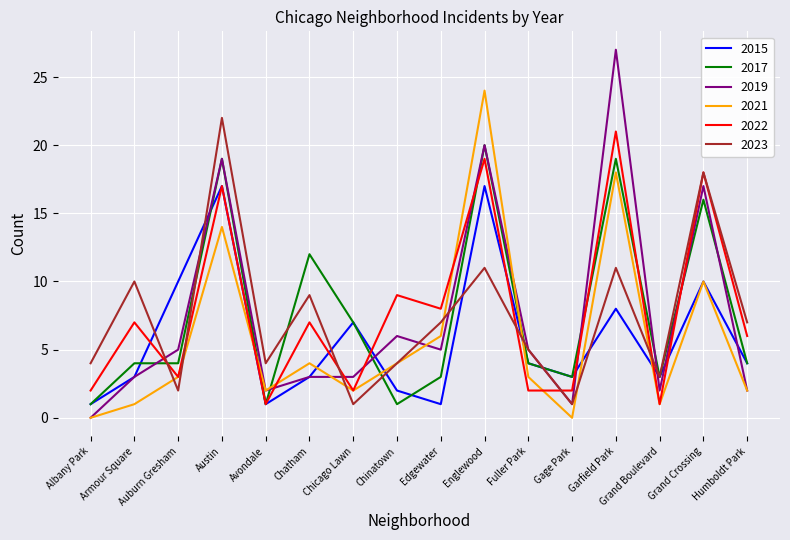

What is the total value across all series at Grand Boulevard?

13